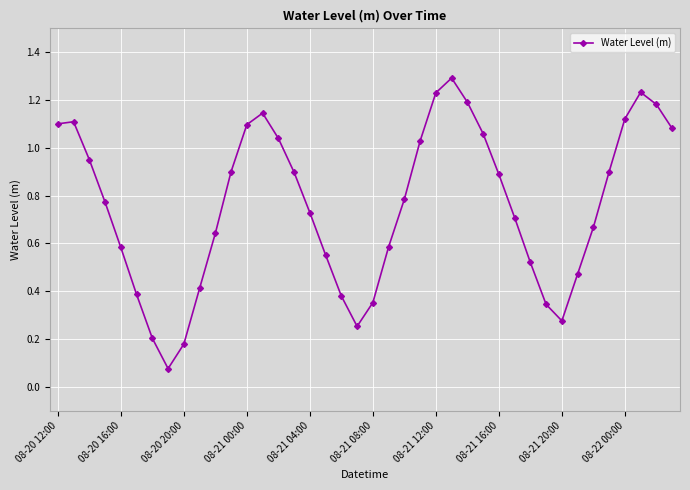

What is the greatest value displayed?

1.3